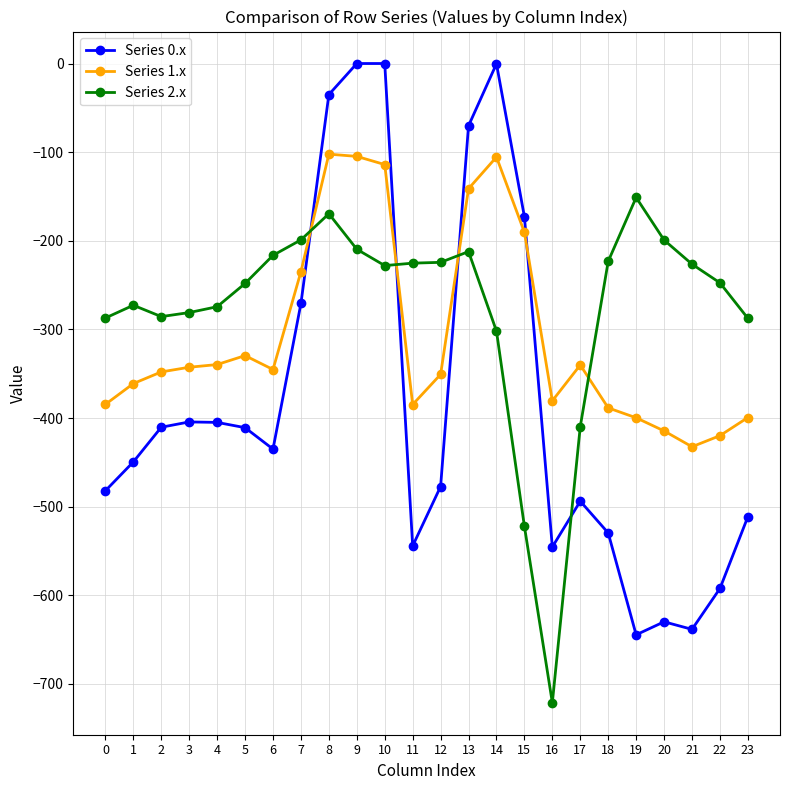

The Series 0.x series shows -544.3 at 11. True or false?

True